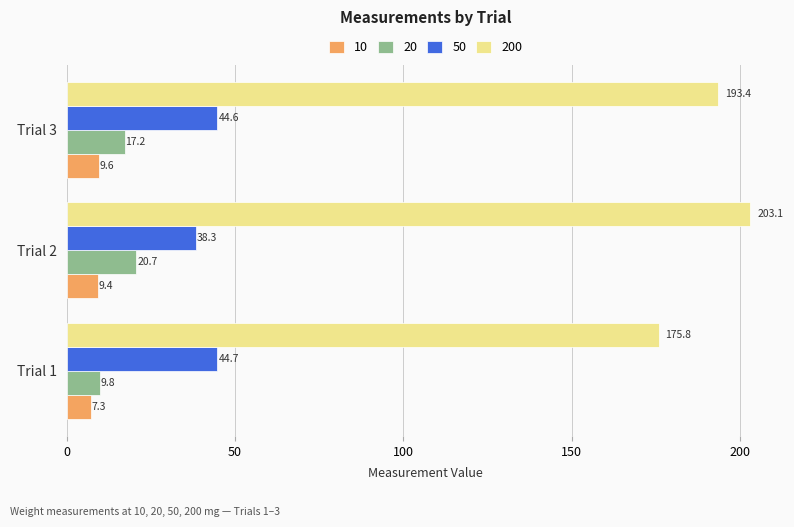

At Trial 3, list the series in order from largest to smallest.

200, 50, 20, 10